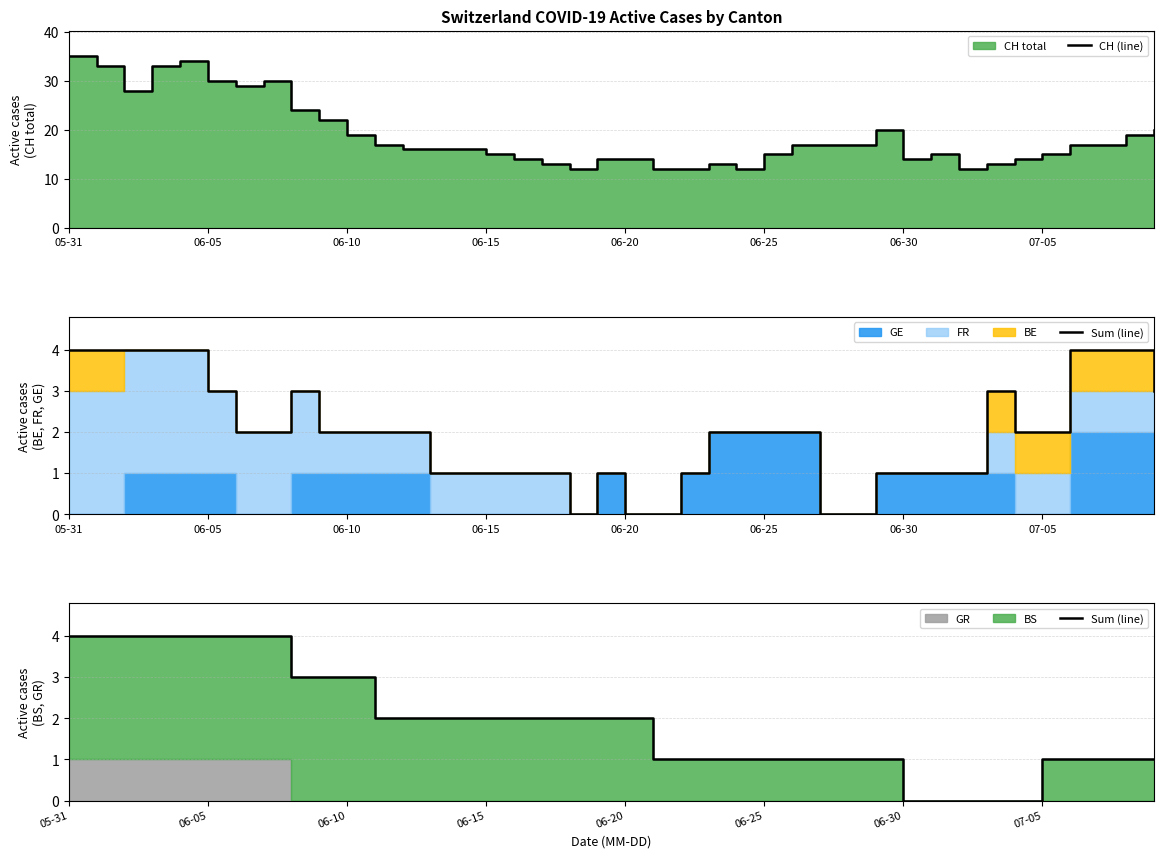

At which label is Sum (line) closest to 2?

11